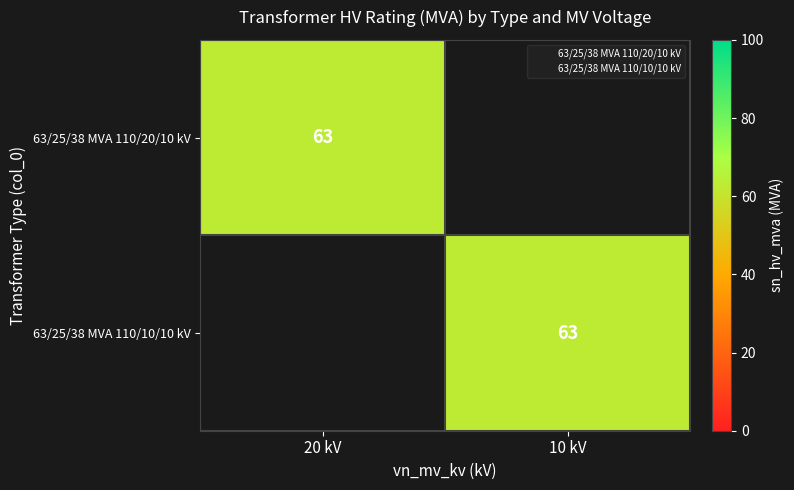

What is the total value across all series at 20 kV?

63